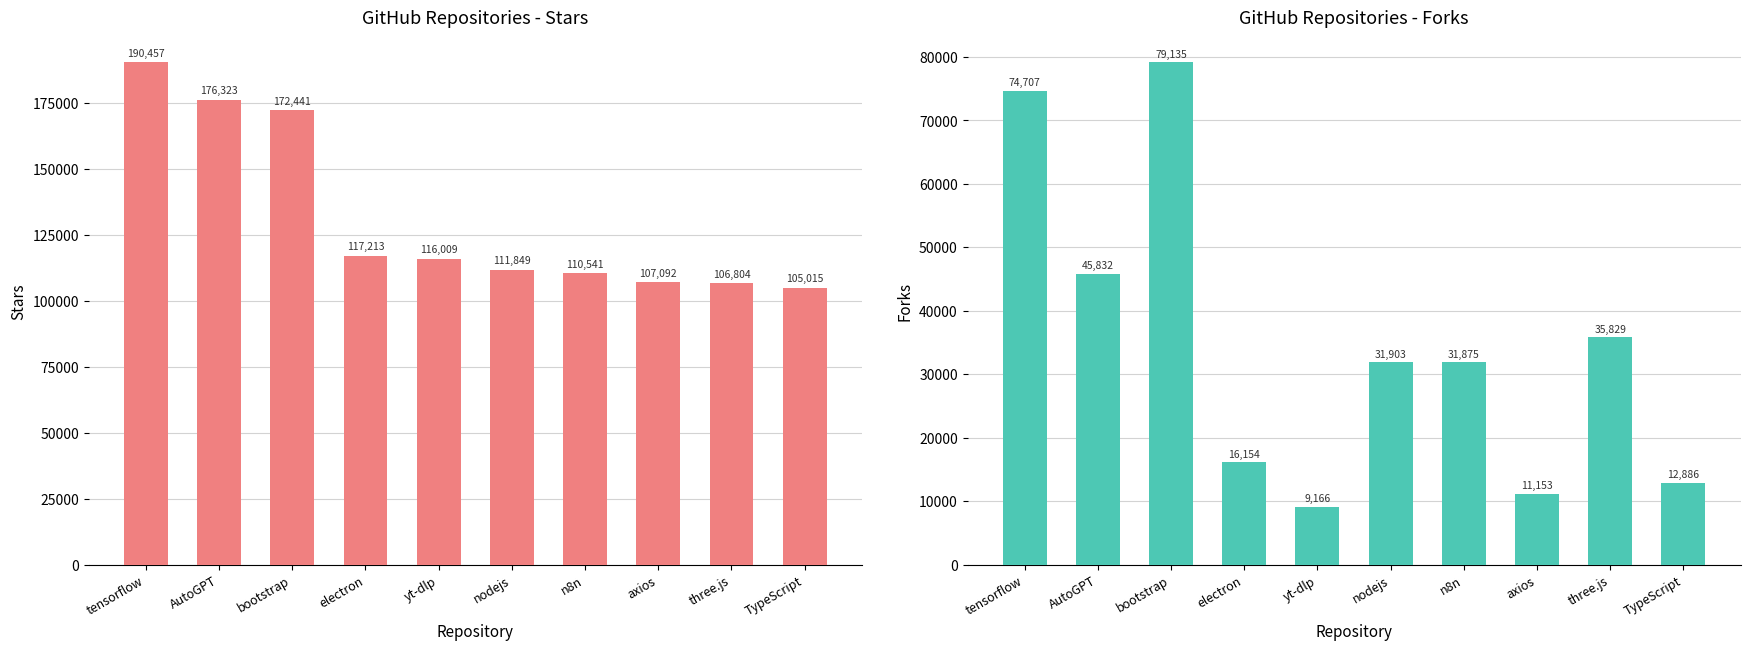

What is the label of the 2nd bar from the right?

three.js